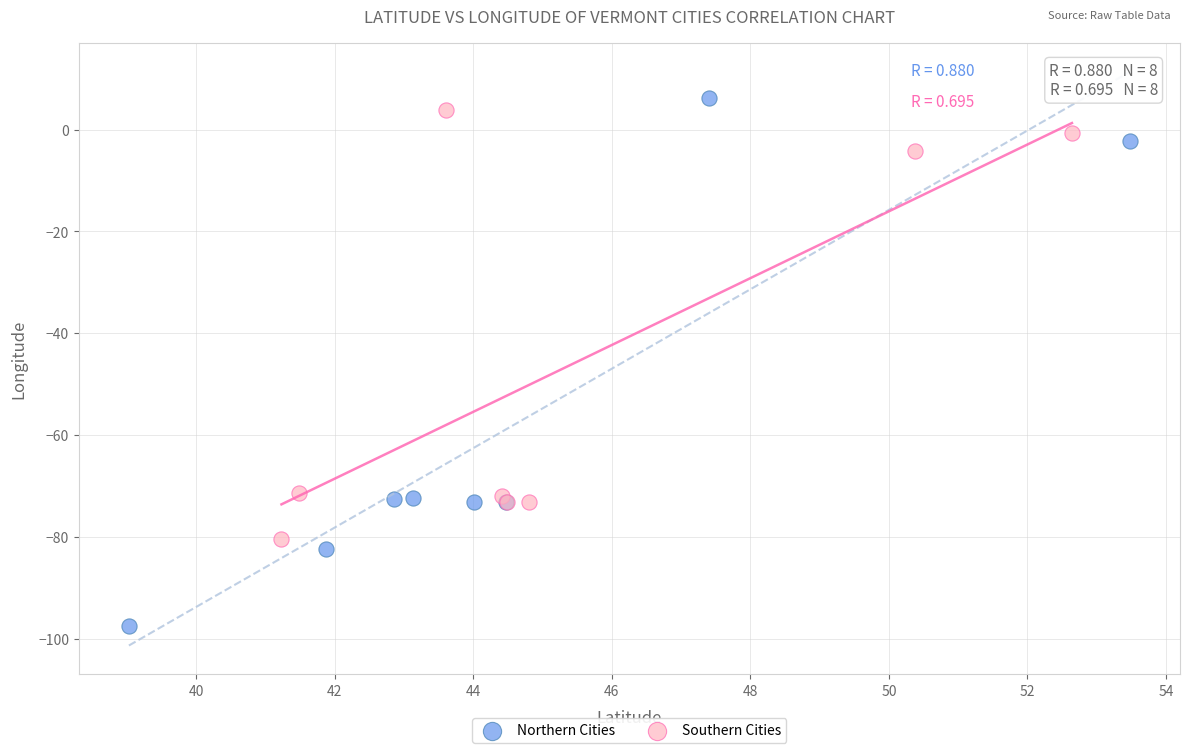

What are all the series names shown in the legend?

Northern Cities, Southern Cities